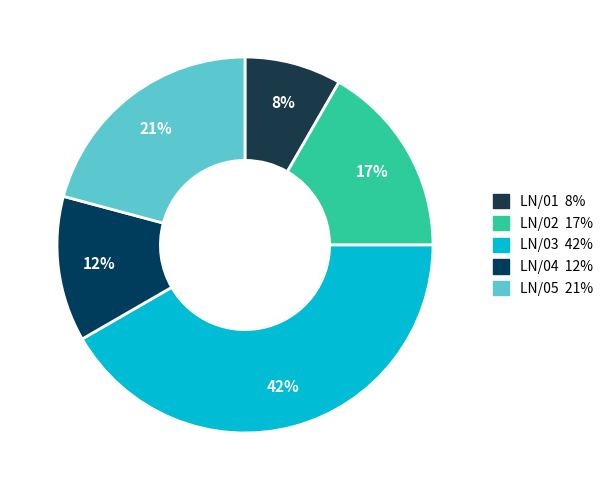

Is there any slice that represents more than half of the pie?

No